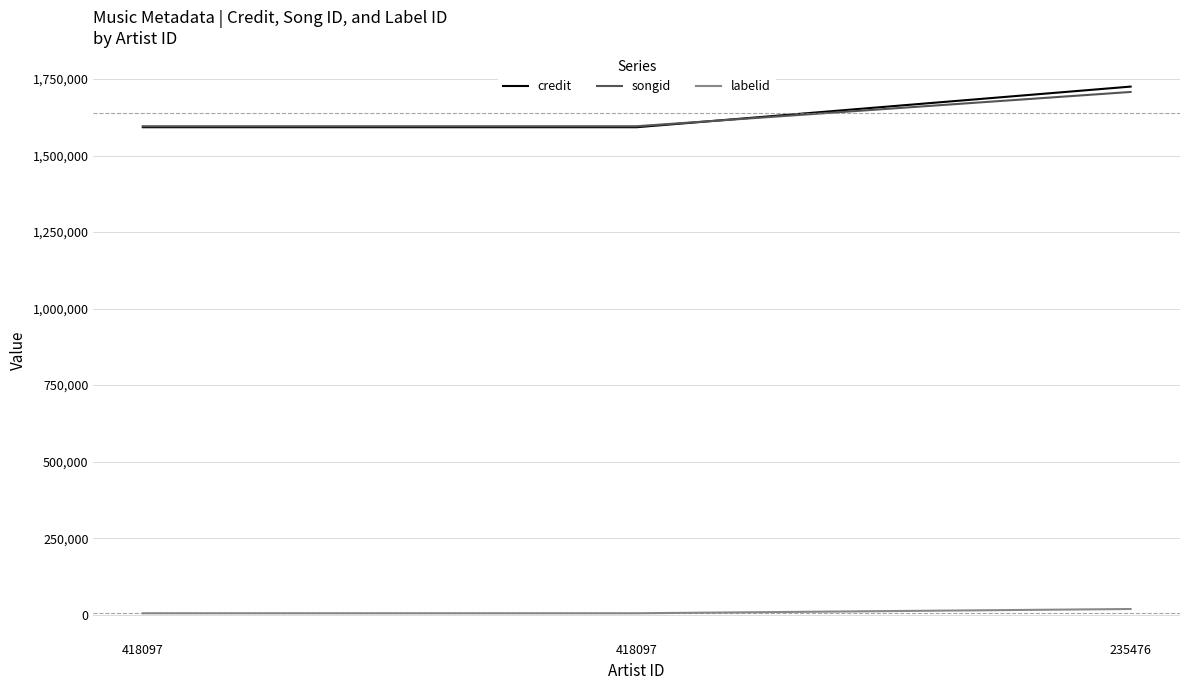

What is the difference between the maximum and minimum values in the labelid series?

13859